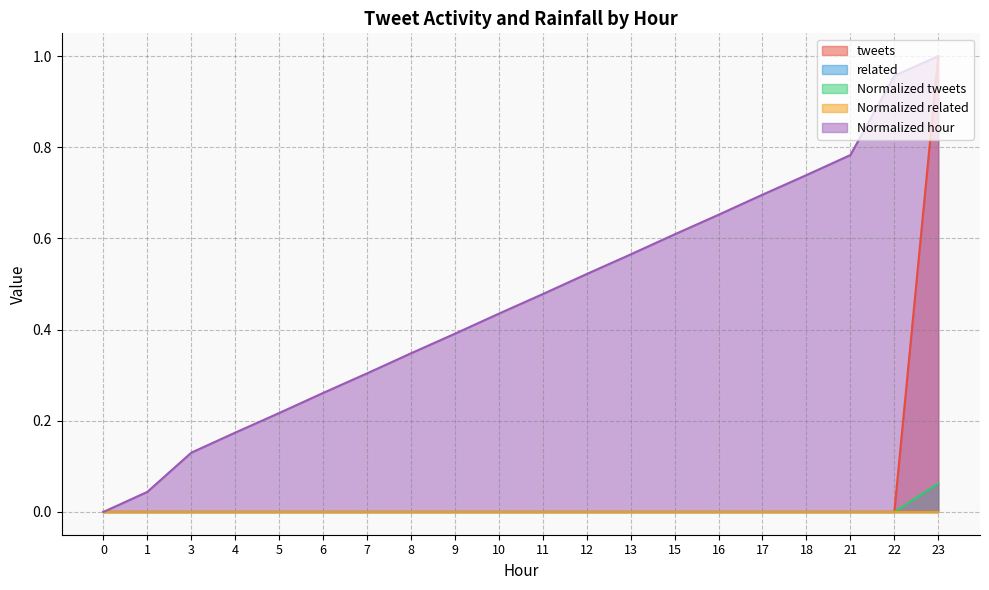

True or false: Normalized tweets and tweets intersect in this chart.

False